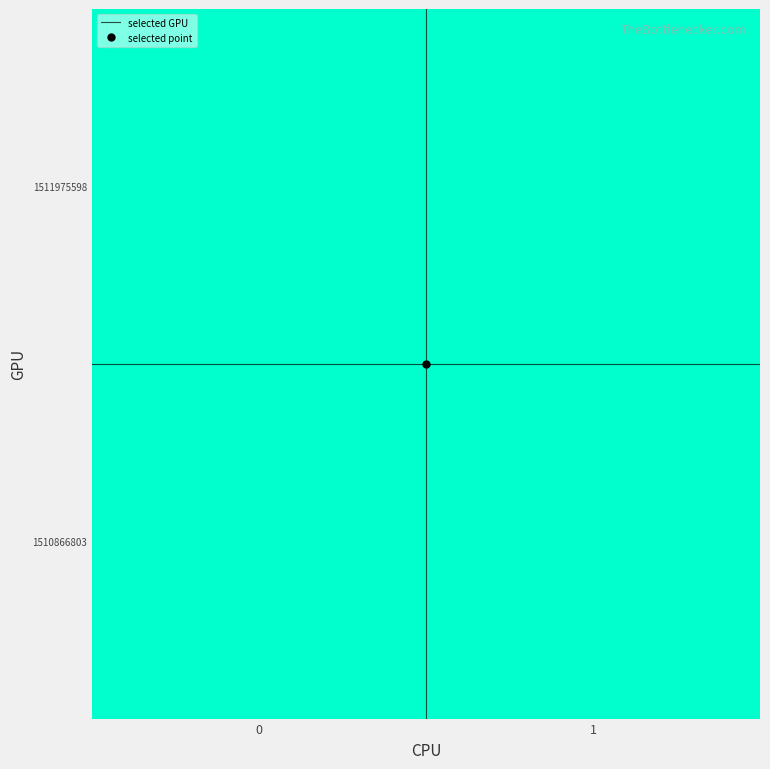

How many series are shown in this chart?

3